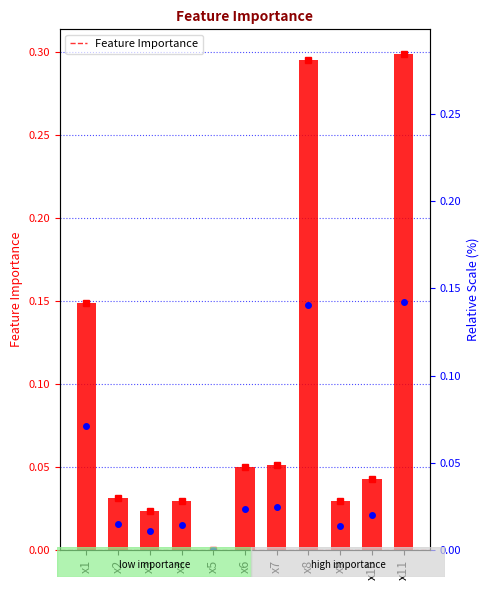

What value does the data have at x7?

0.1